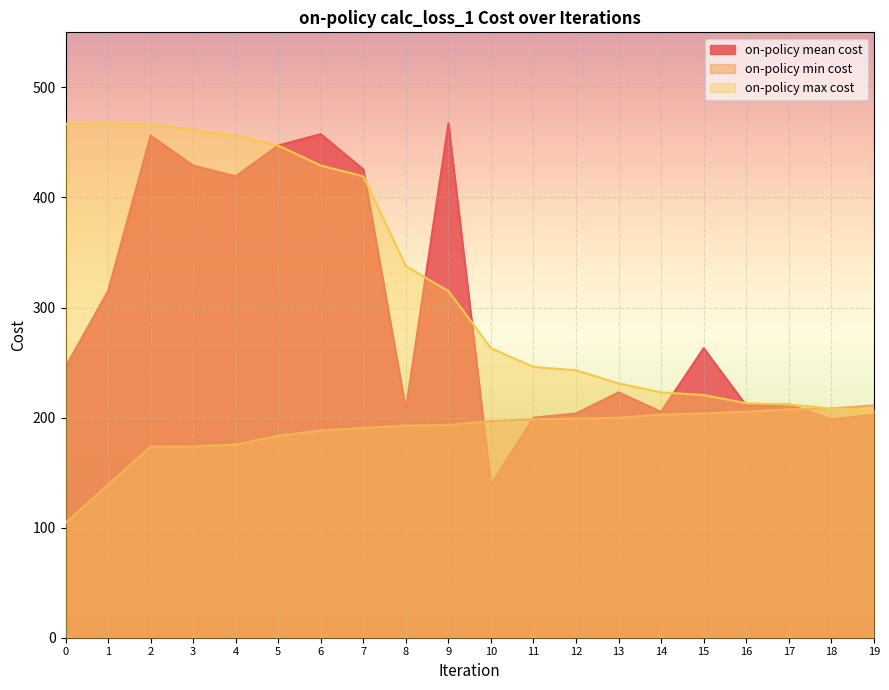

List the series in order of their overall mean, lowest first.

on-policy min cost, on-policy mean cost, on-policy max cost